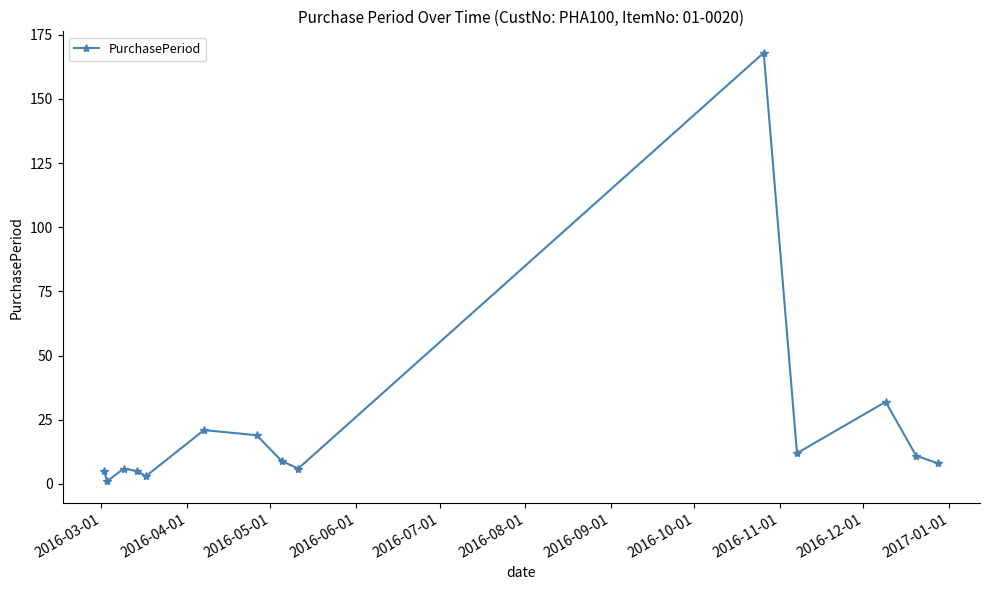

What is the greatest value displayed?

168